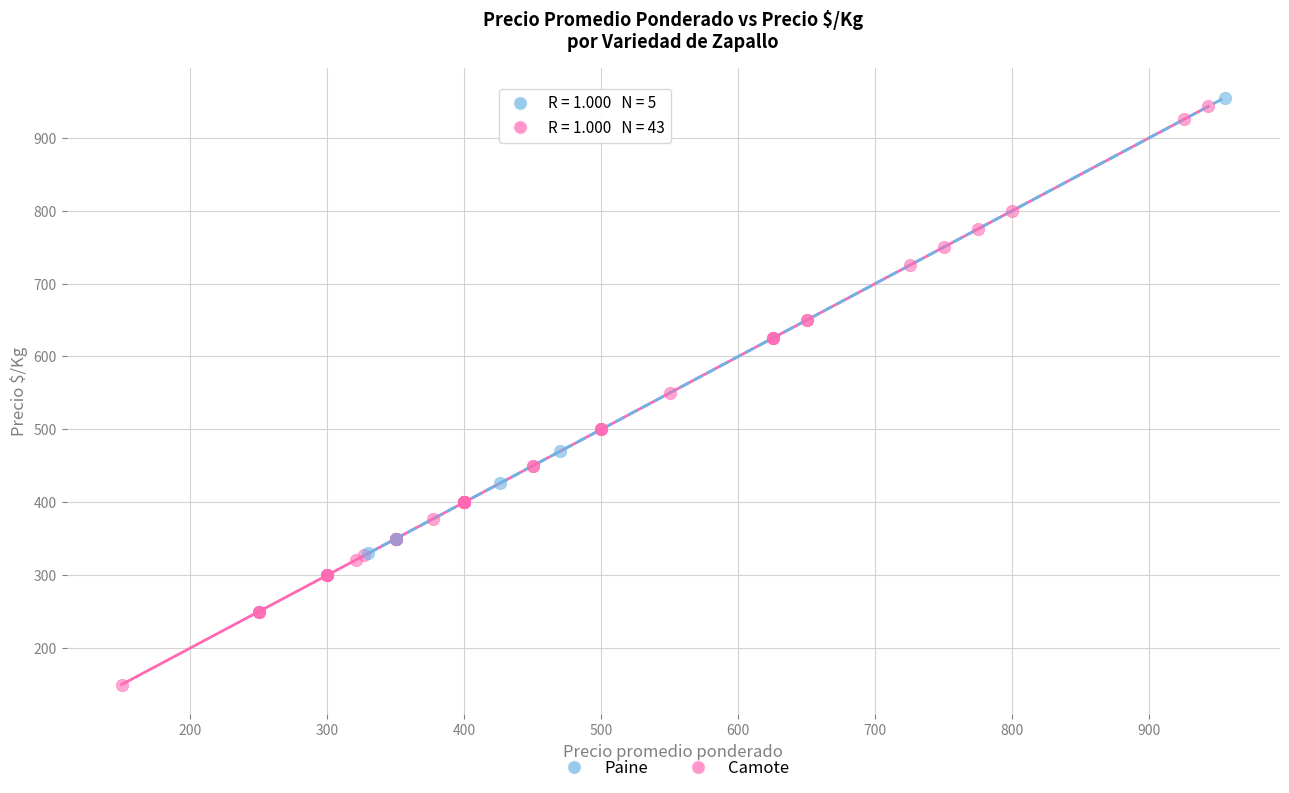

Which series has the largest Y range (max minus min)?

Camote